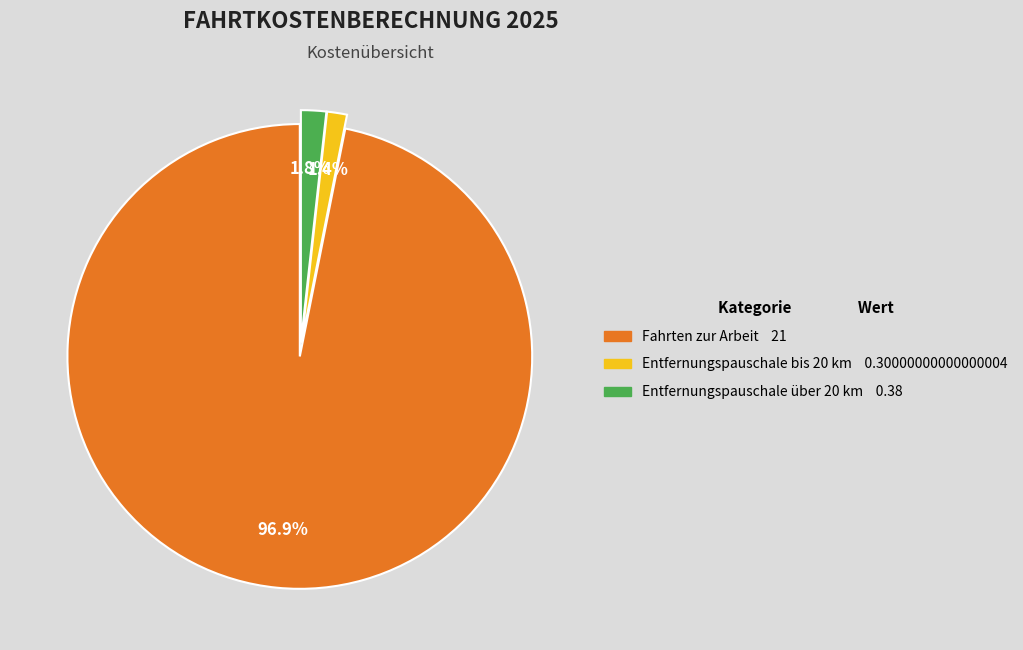

How many segments does this pie chart have?

3